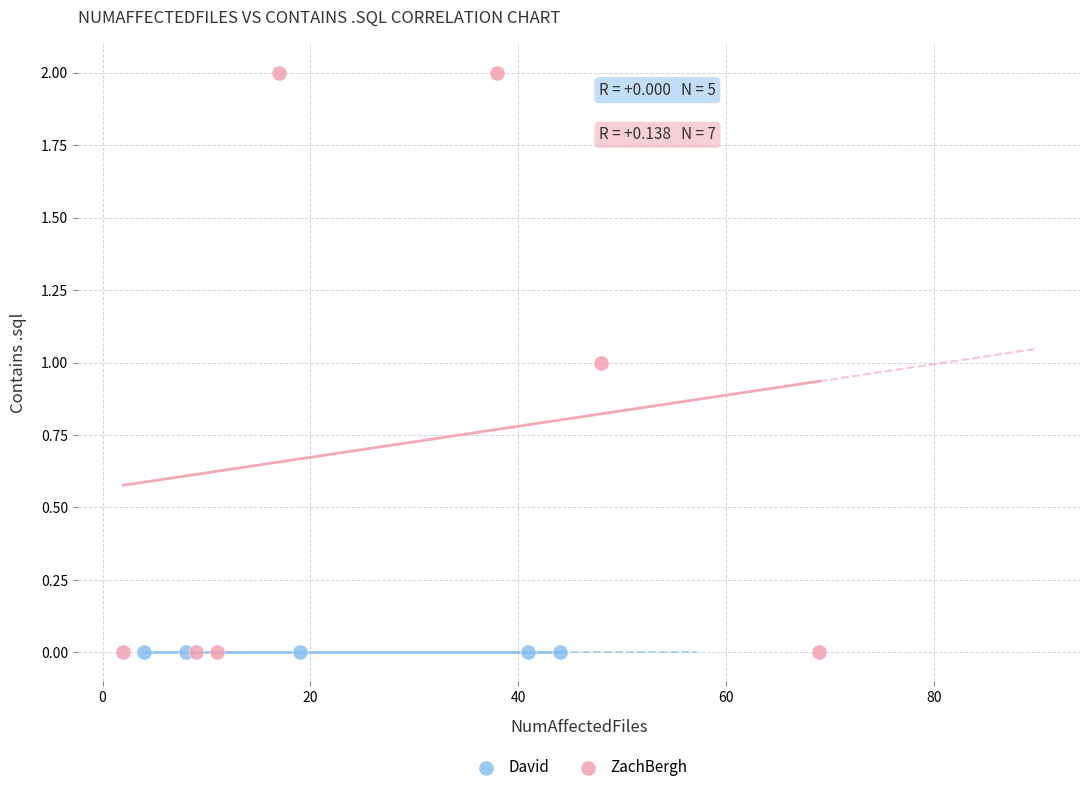

Which series reaches the maximum Y coordinate?

ZachBergh